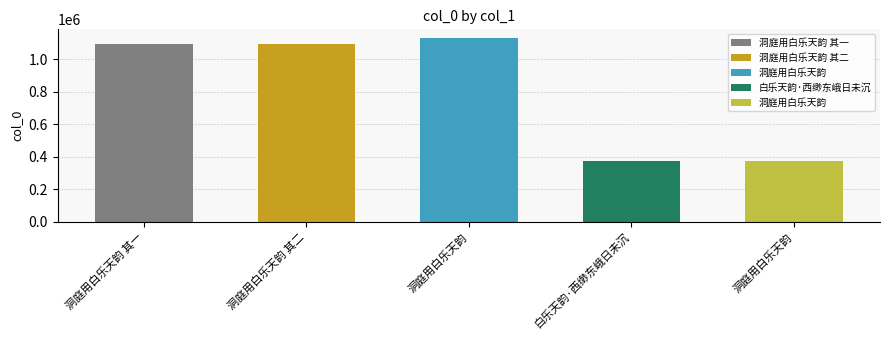

How many data points are less than 1097774?

2